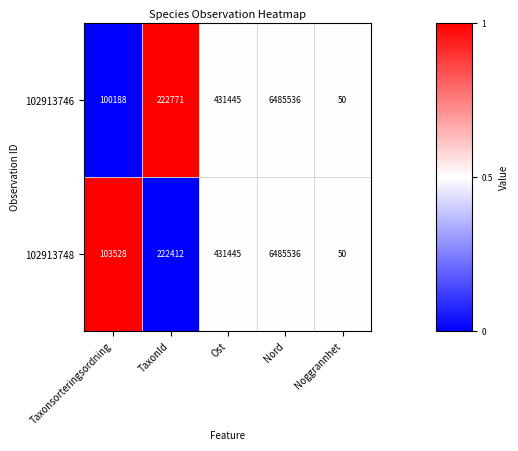

How many categories are shown in the chart?

5